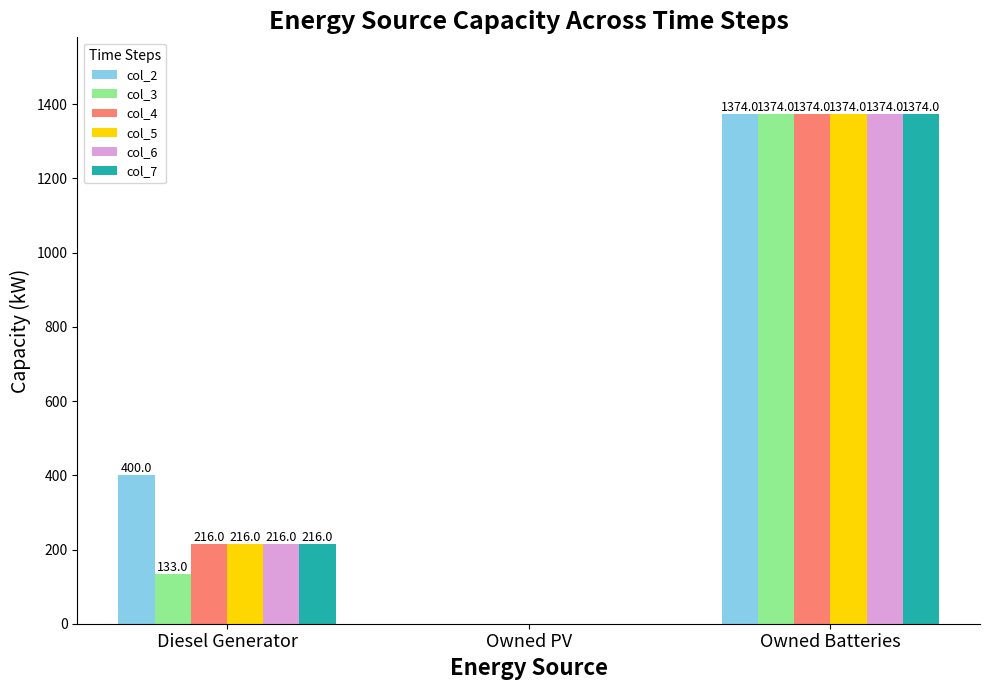

Which series has the largest total across all categories?

col_2